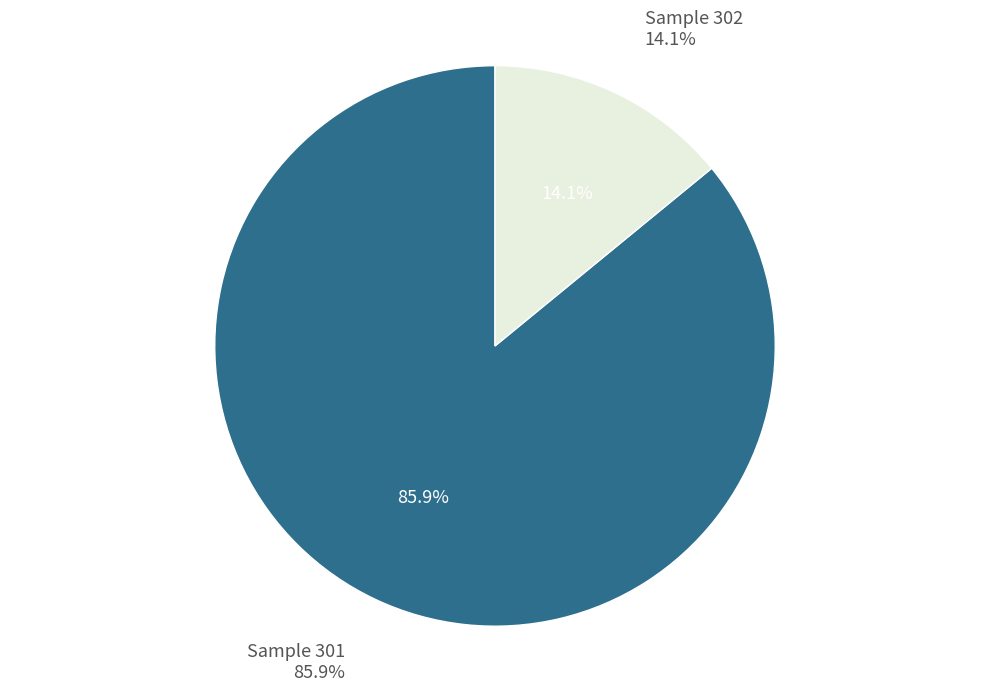

How many slices are in this pie chart?

2